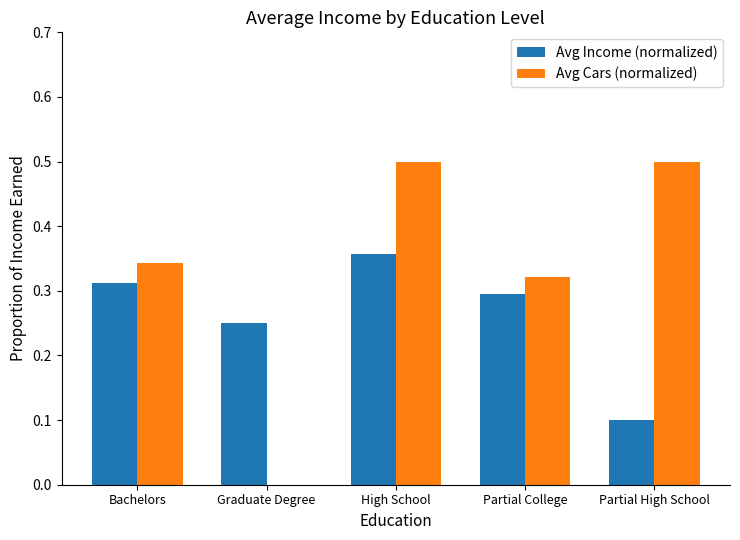

What is the sum of the Avg Cars (normalized) values at Partial College and Partial High School?

0.8